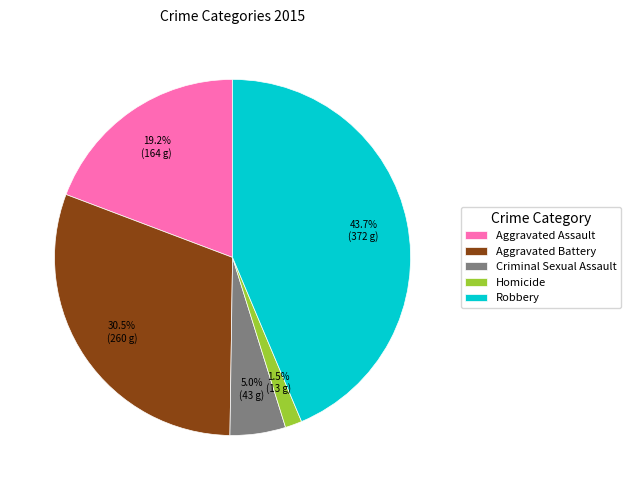

To the nearest percent, what is the average slice percentage?

20%